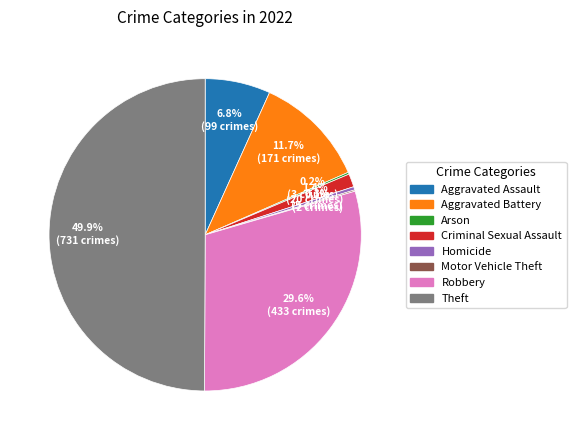

To the nearest percent, what is the average slice percentage?

12%